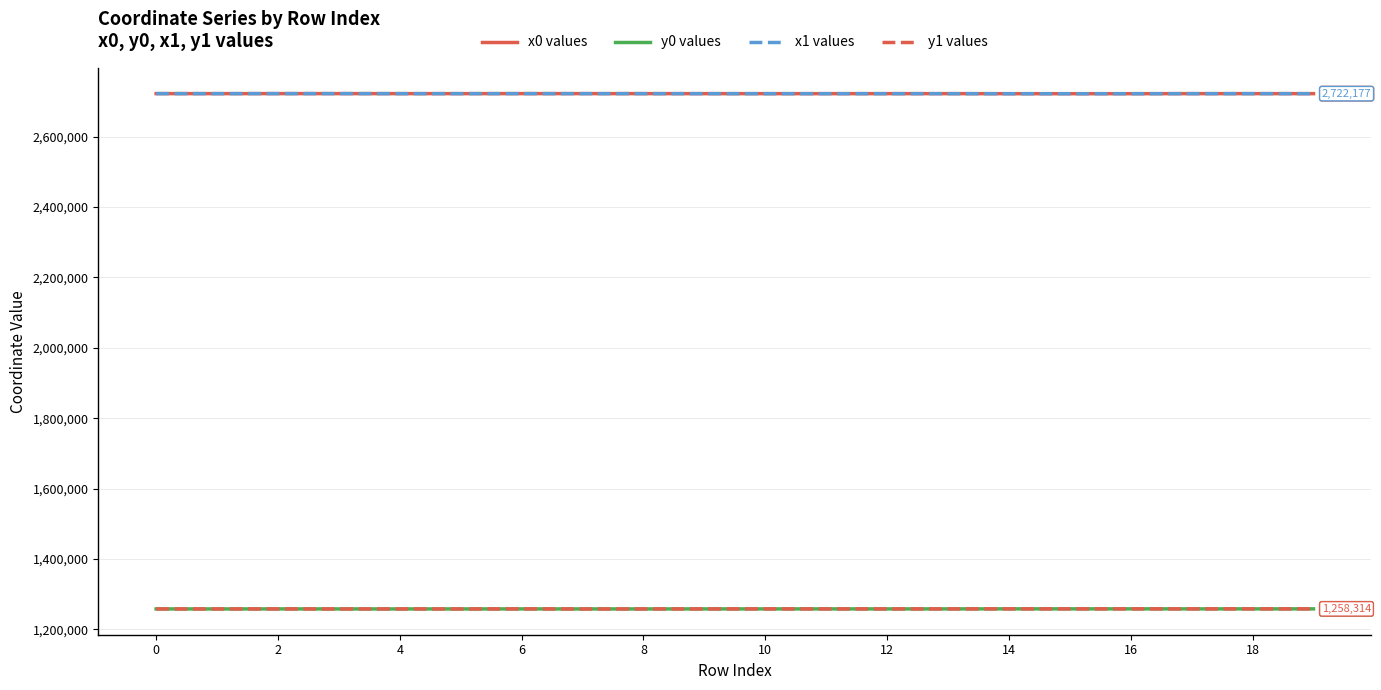

What is the greatest value displayed?

2722290.4